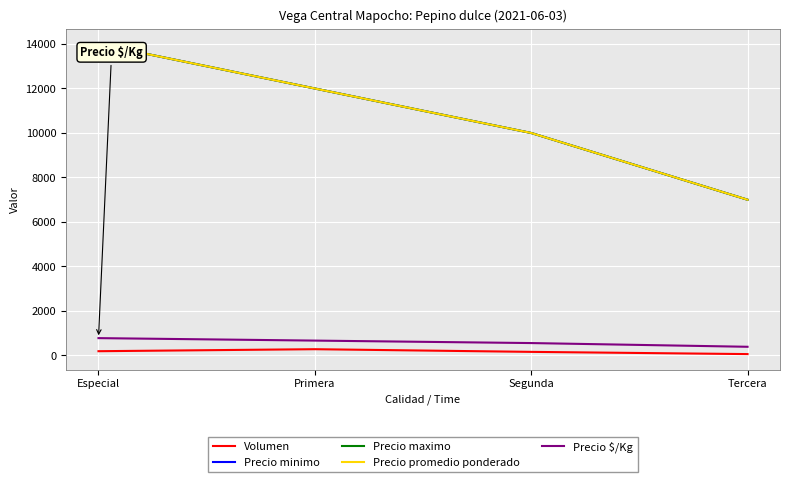

Is this an area chart (filled region under the line)?

No